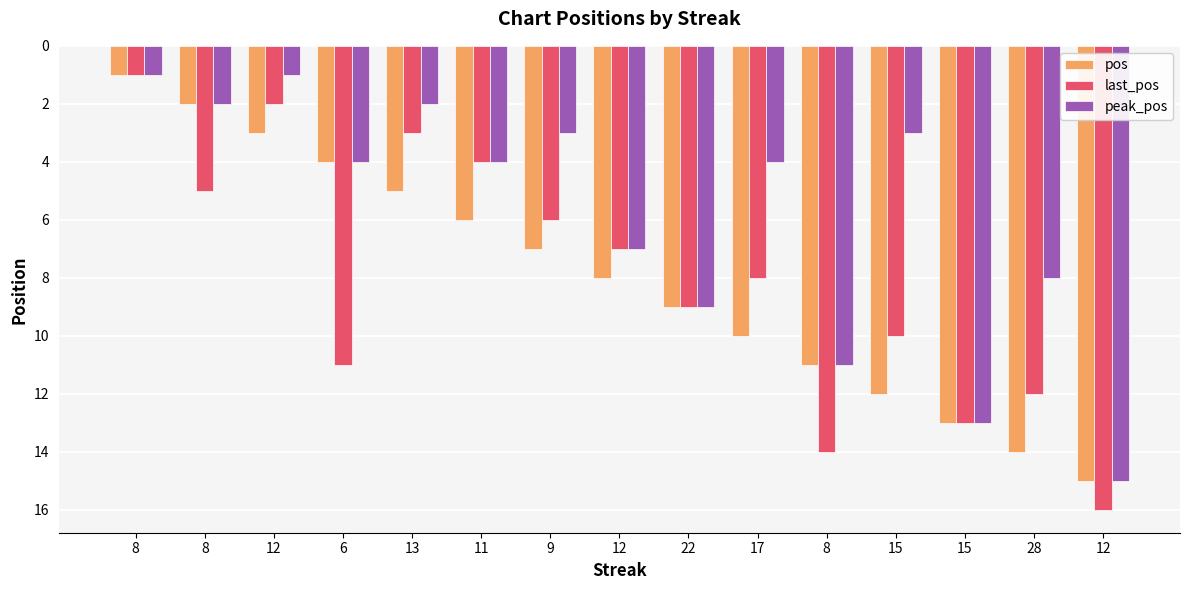

What is the maximum value for last_pos?

16